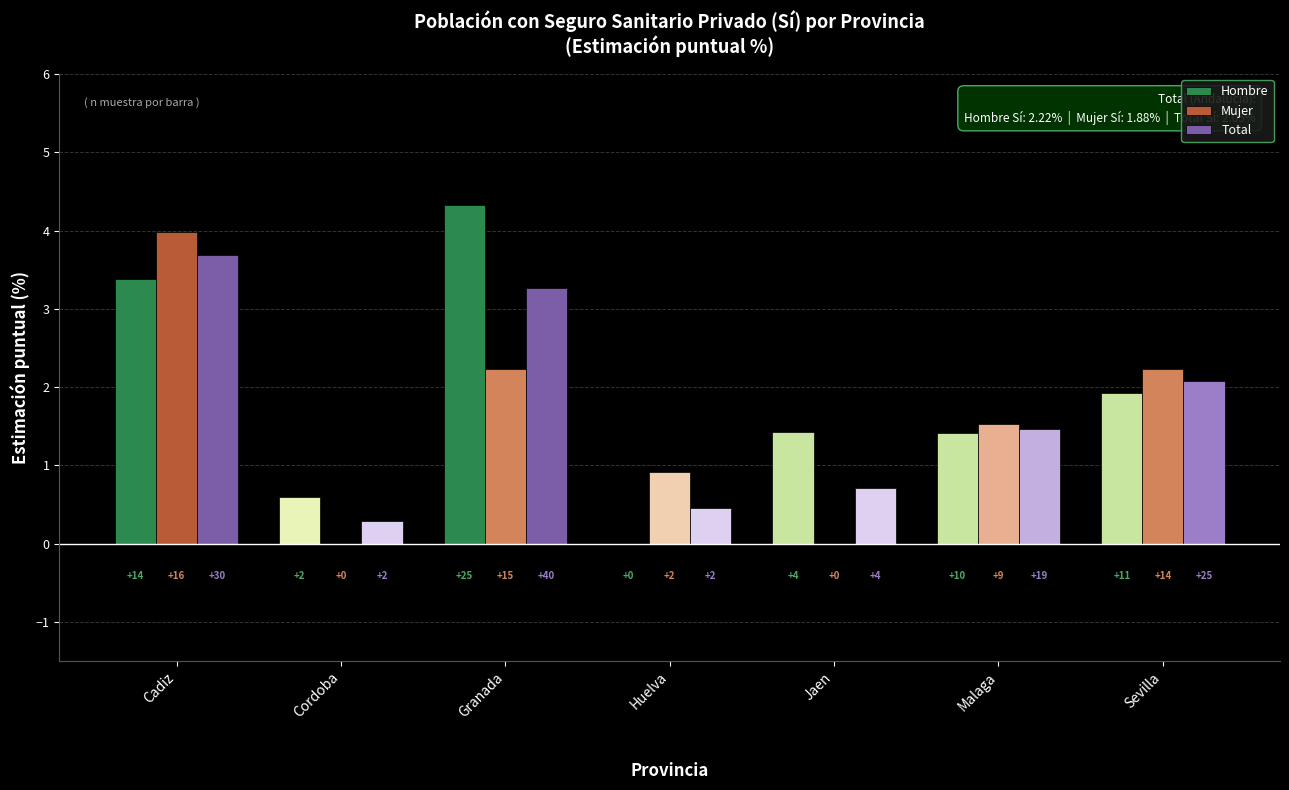

The value of Hombre at Sevilla is 1.9. True or false?

True